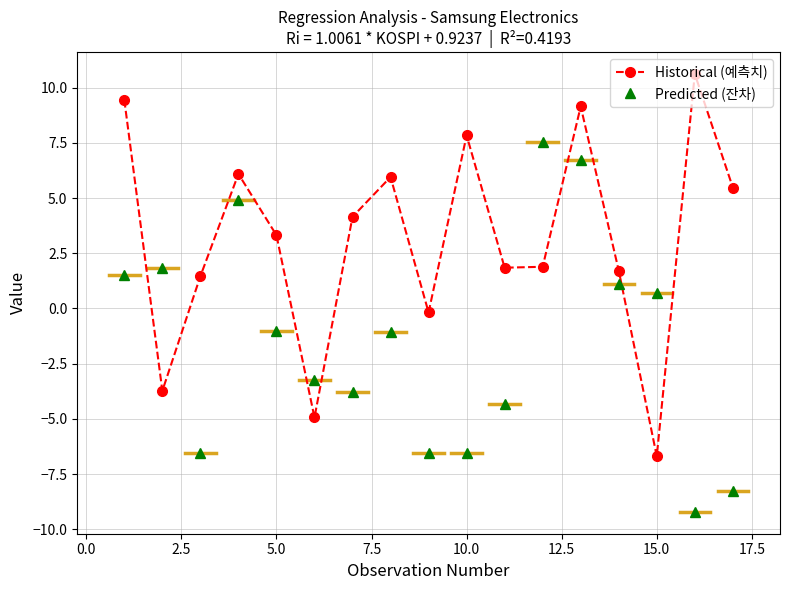

True or false: Historical (예측치) has more than 1 interior local peaks.

True